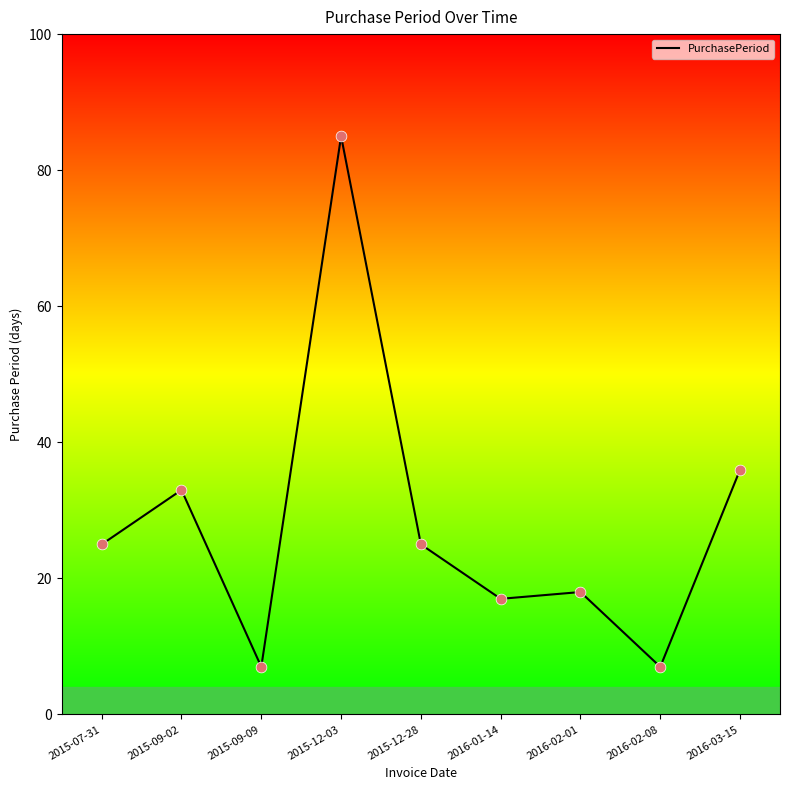

Approximately how many times larger is the value at 2016-03-15 compared to 2016-01-14?

2.1